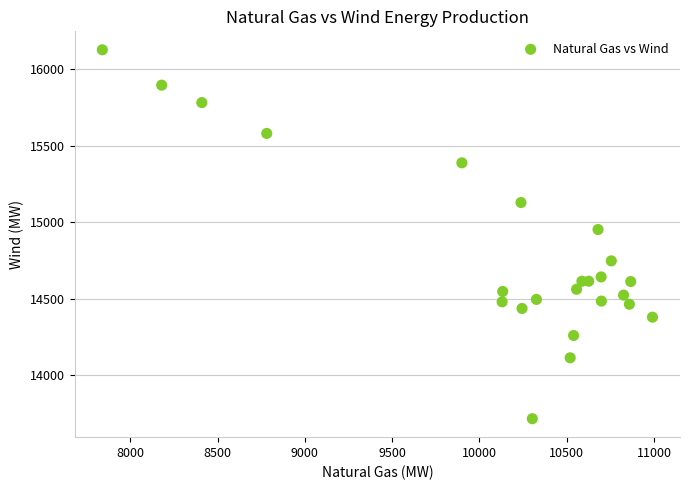

What is the range of Y values (max minus min)?

2414.2